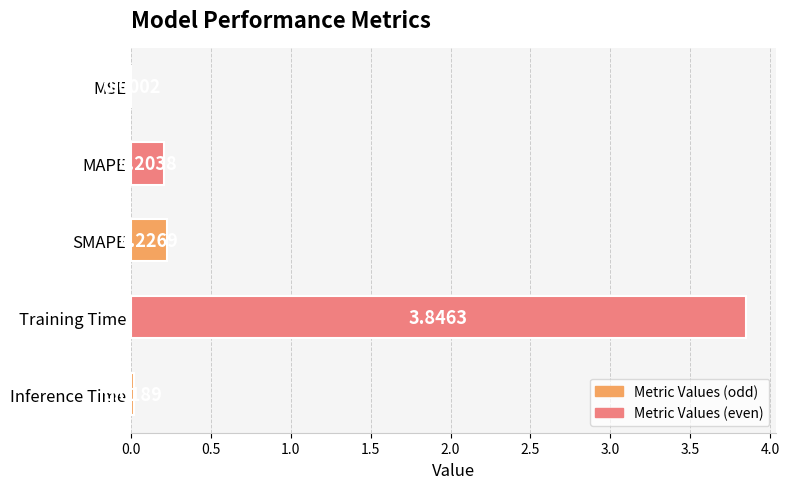

What is the sum of all values?

4.3